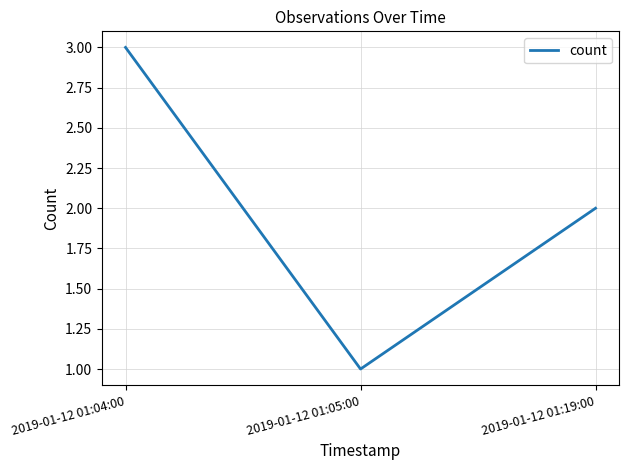

Rank the categories by value from lowest to highest.

2019-01-12 01:05:00, 2019-01-12 01:19:00, 2019-01-12 01:04:00